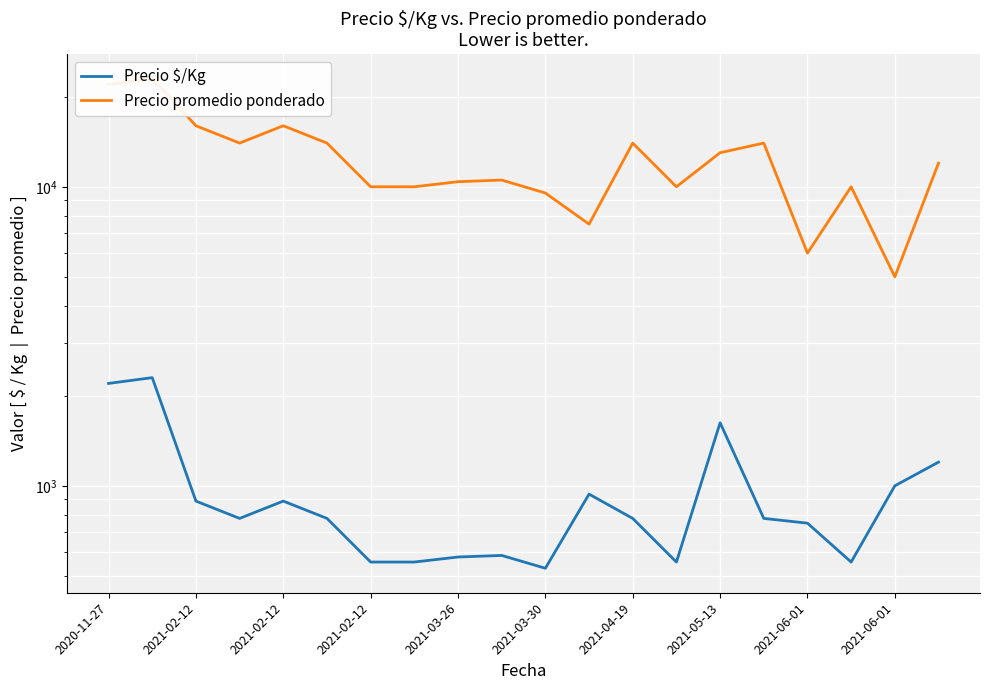

What is the difference between the maximum and minimum values in the Precio $/Kg series?

1770